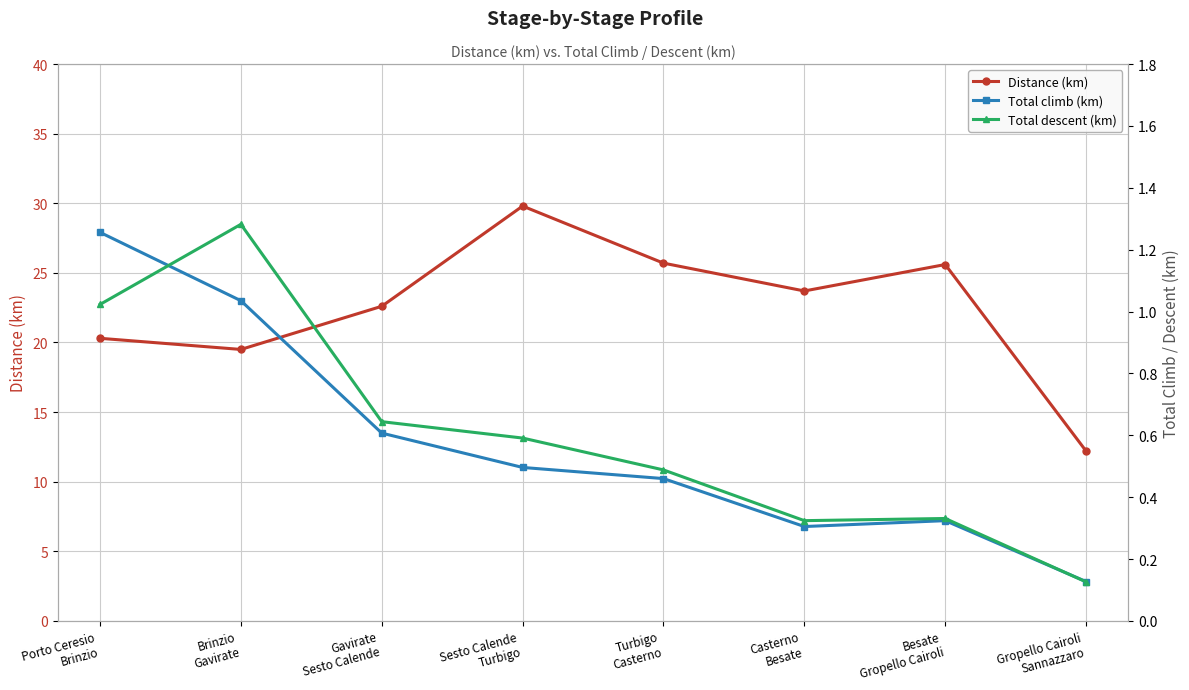

True or false: Total climb (km) and Total descent (km) cross at least once.

True